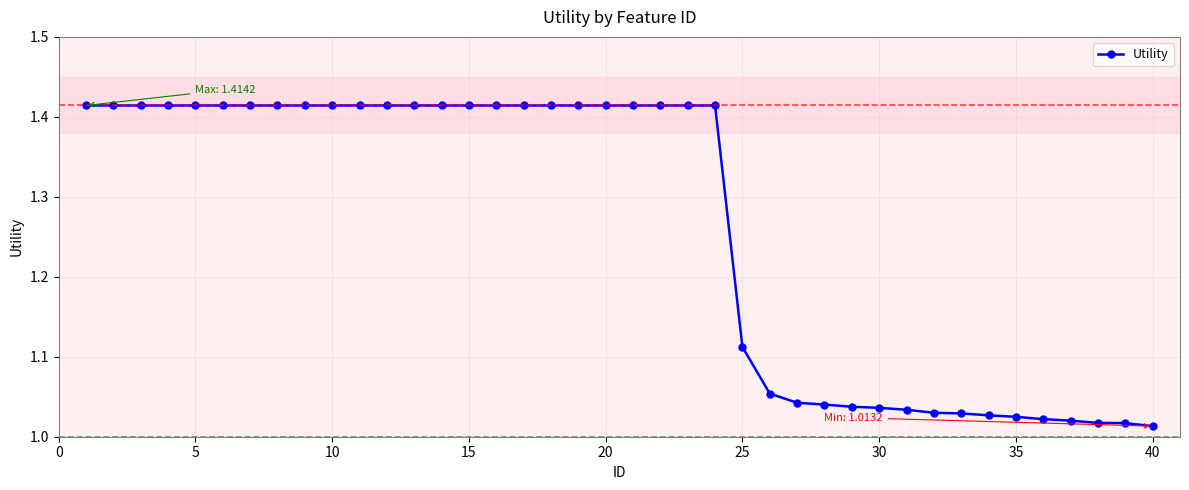

What is the sum of all values?

50.5